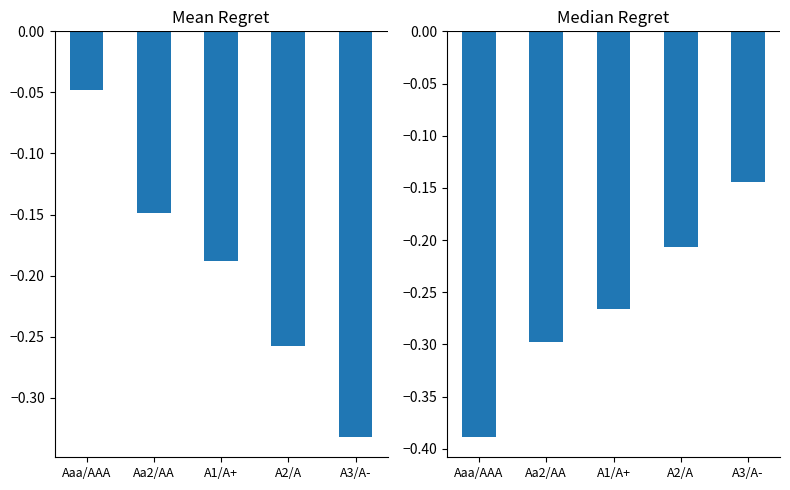

Reading right to left, transcribe all the data shown in this chart.

equity_value: -0.3	-0.3	-0.2	-0.1	-0.0
debt_issued: -0.1	-0.2	-0.3	-0.3	-0.4